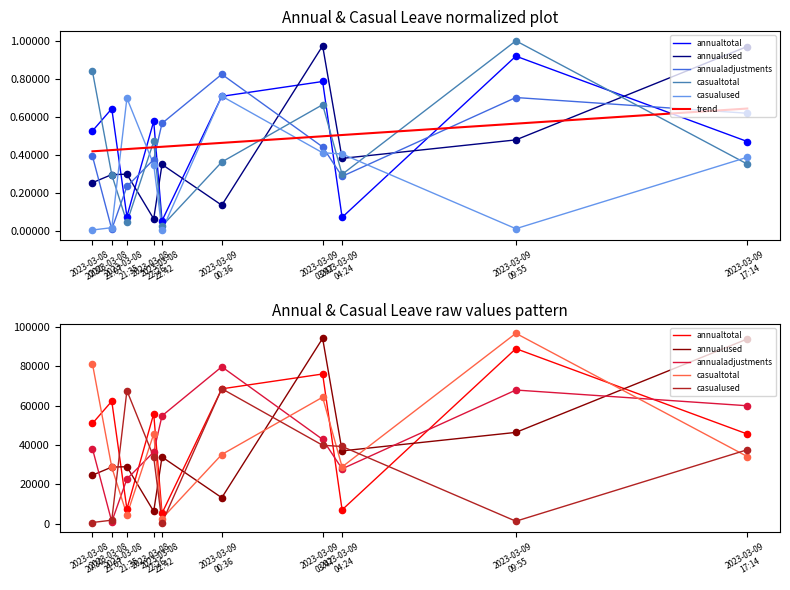

At which category is the sum across all series the highest?

2023-03-09
03:47